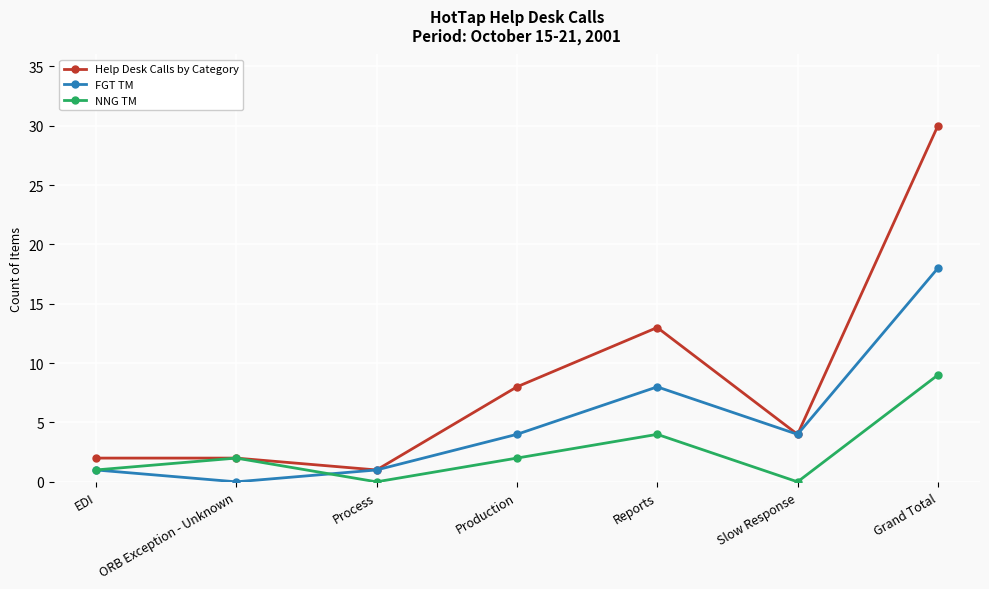

What is the difference between the second highest and minimum values in the NNG TM series?

4